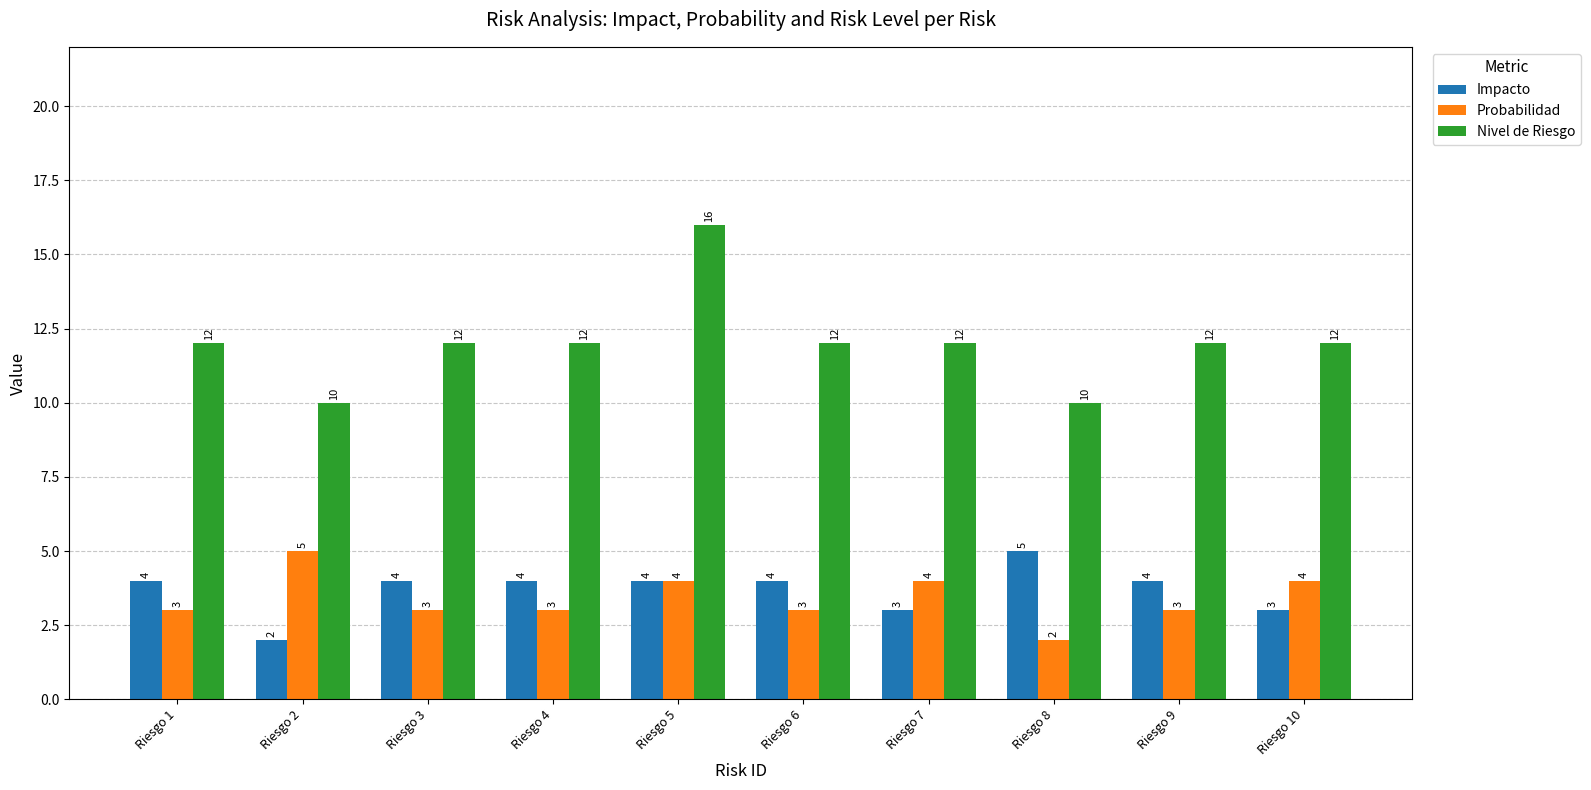

Is it true that Nivel de Riesgo equals 10 at Riesgo 2?

True